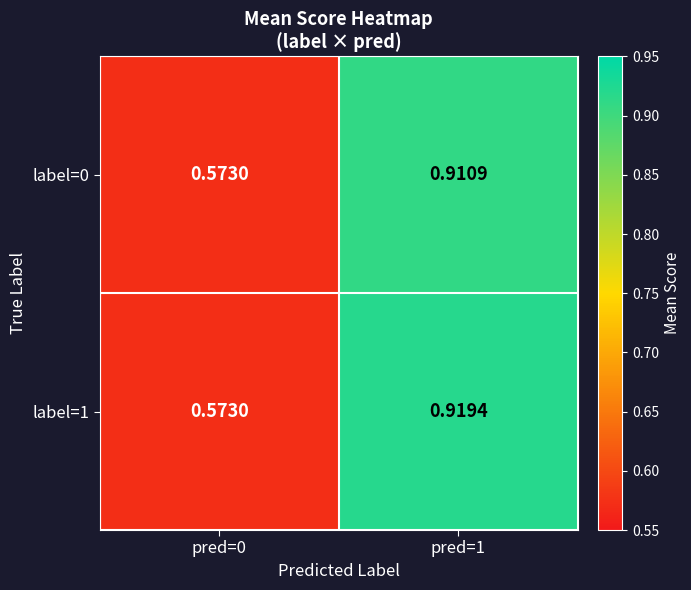

At how many categories does at least one series exceed 0?

2